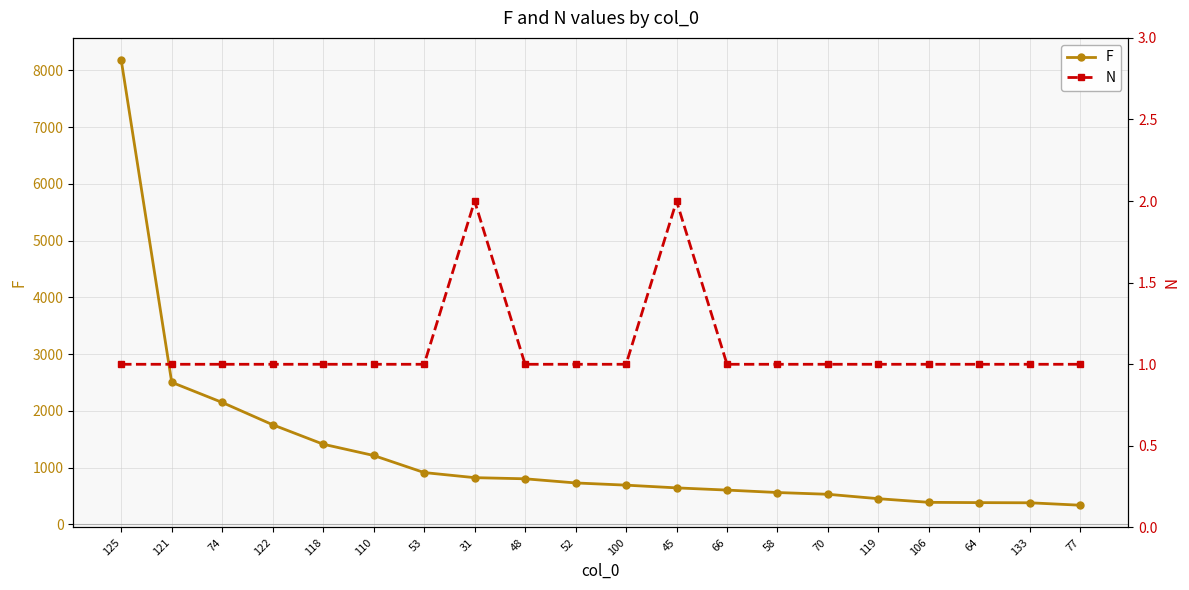

What position from the left is 77?

20